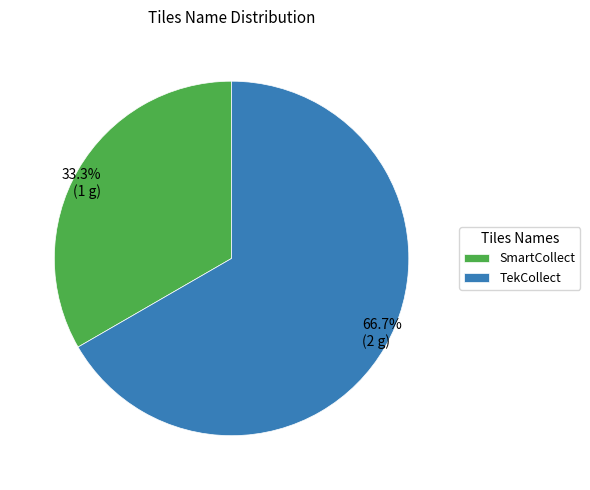

Rank the categories by value from highest to lowest.

TekCollect, SmartCollect